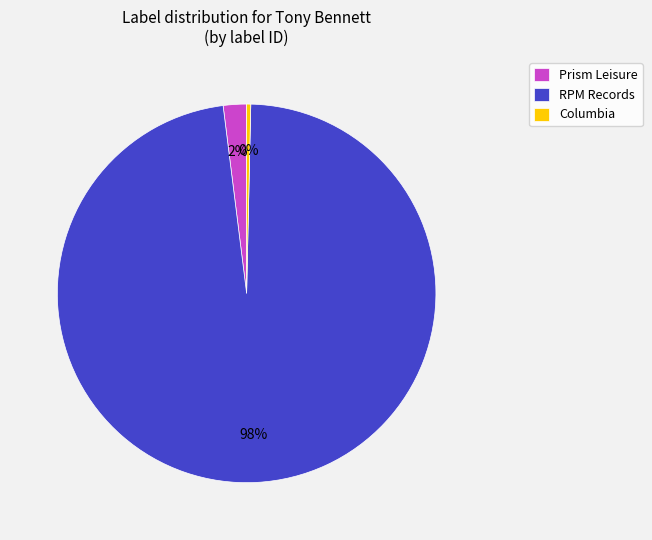

Which has a higher value, Columbia or Prism Leisure?

Prism Leisure